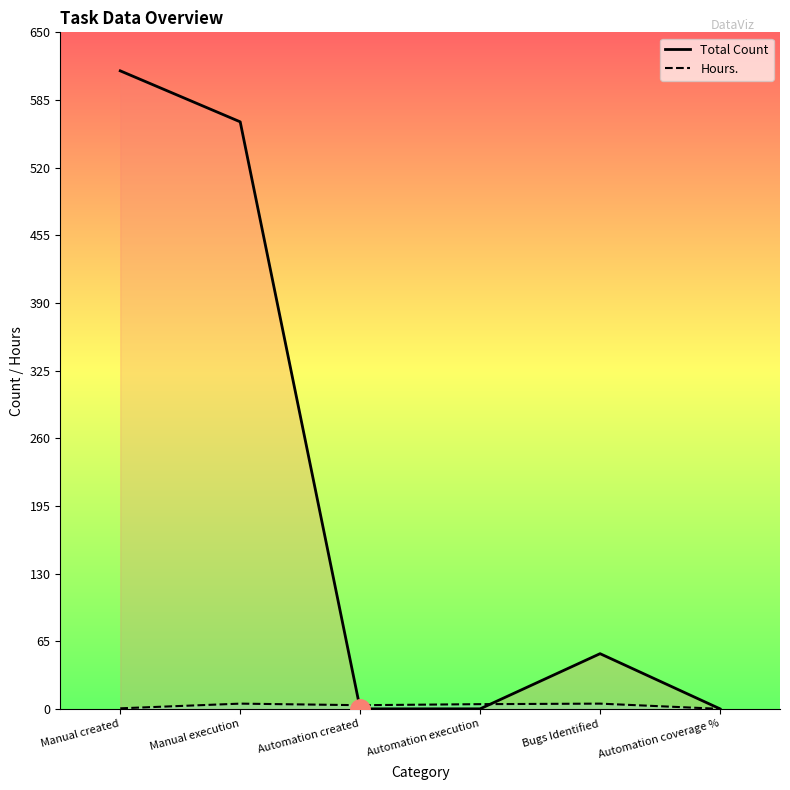

The value of Total Count at Bugs Identified is 86.7. True or false?

False